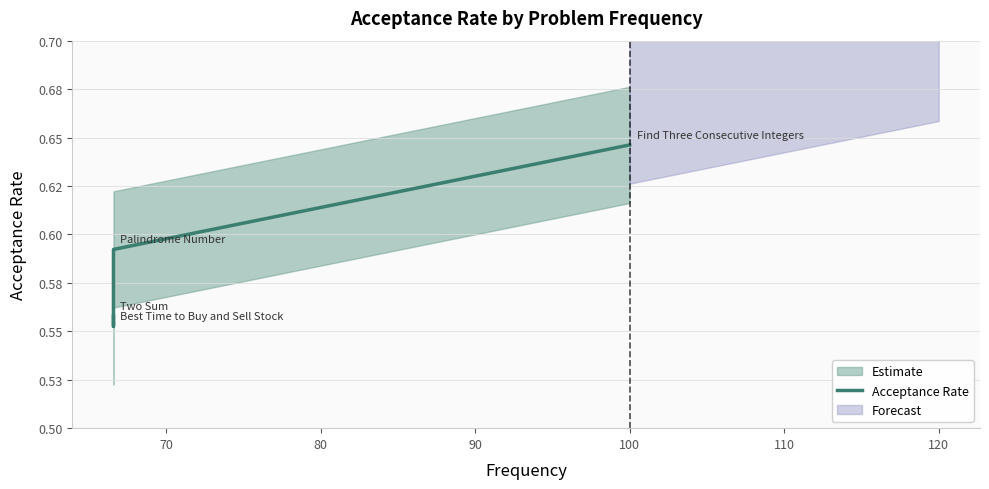

How many interior local valleys (lower than both neighbors) does the data have?

1